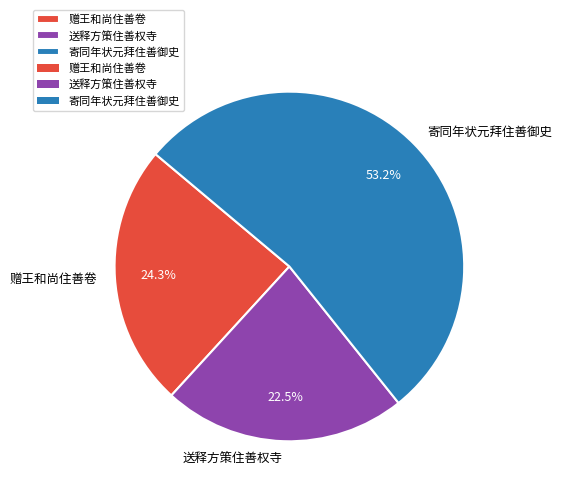

To the nearest percent, what is the difference between the 赠王和尚住善卷 and 送释方策住善权寺 slice percentages?

2%